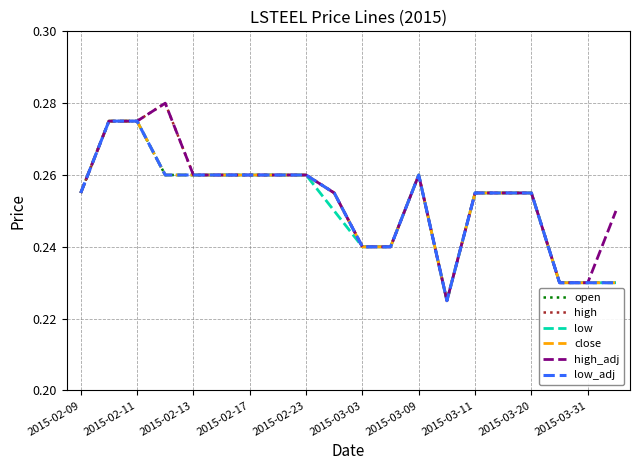

Does the chart display data point markers on the line(s)?

No